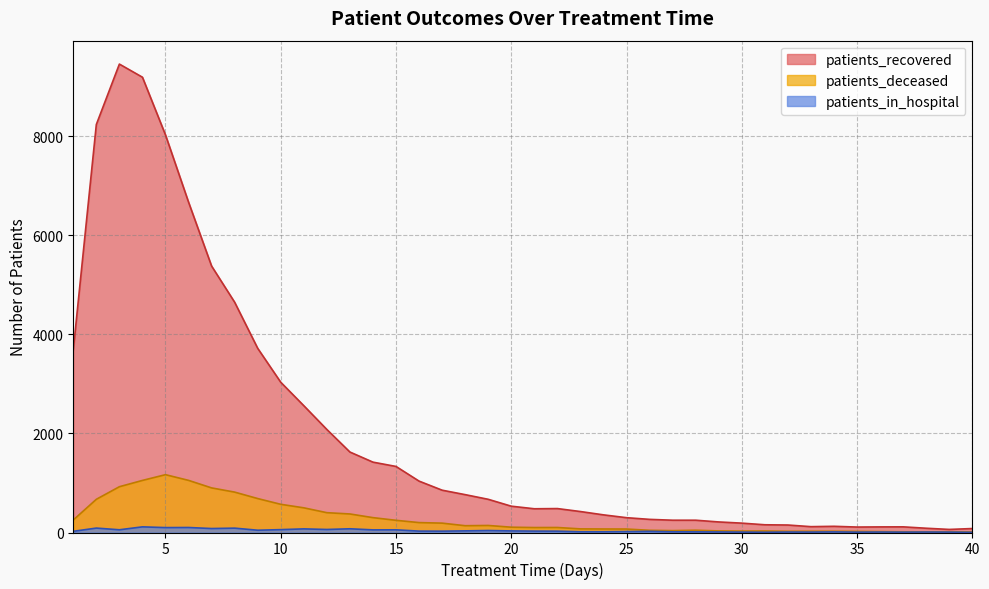

What is the maximum value shown in the chart?

9453